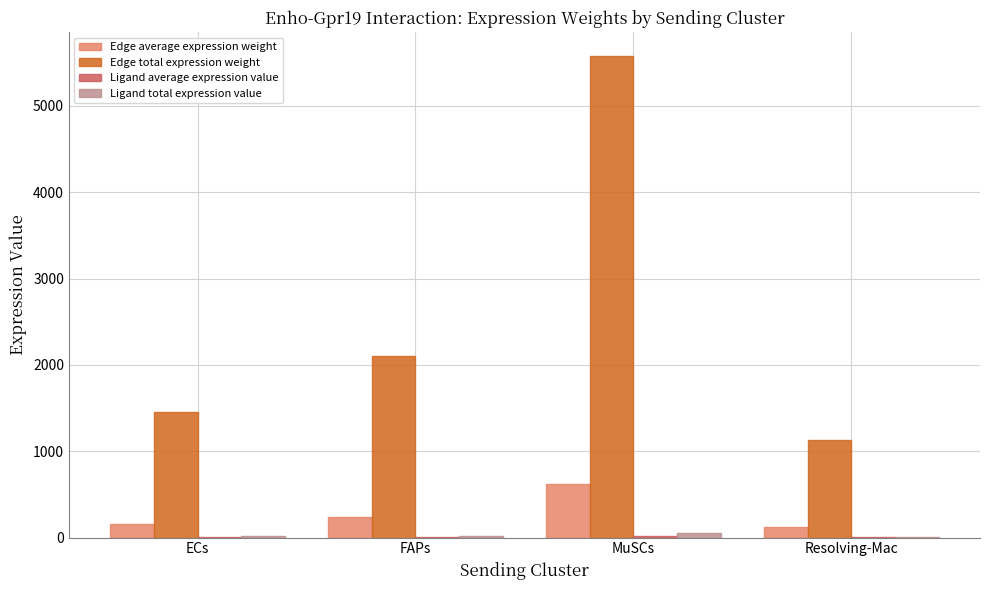

How many groups of bars are there?

4